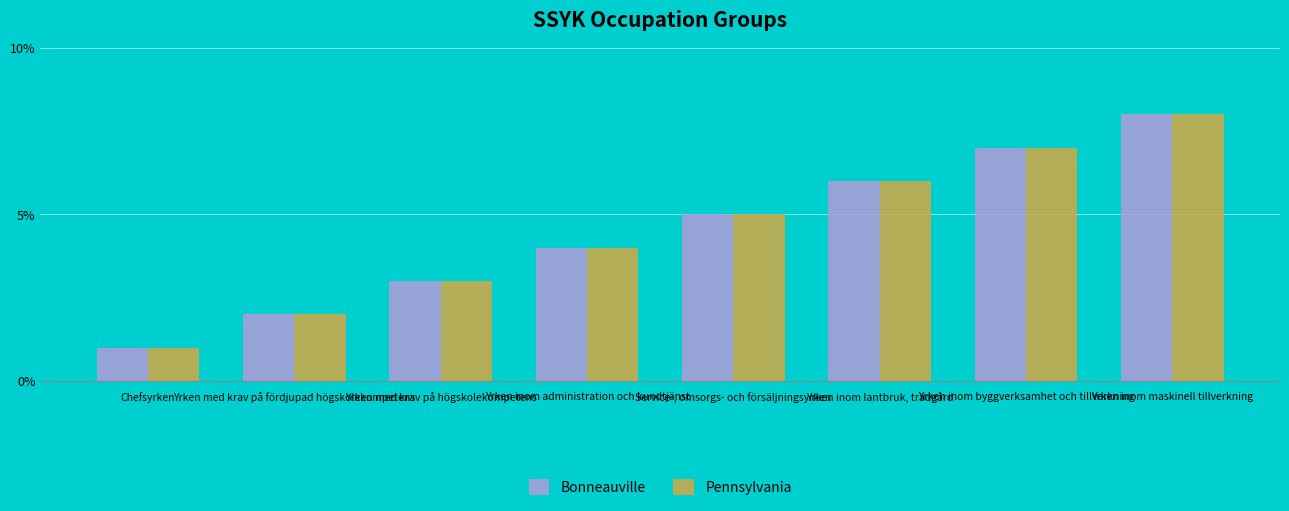

Read the Pennsylvania value at Chefsyrken.

1